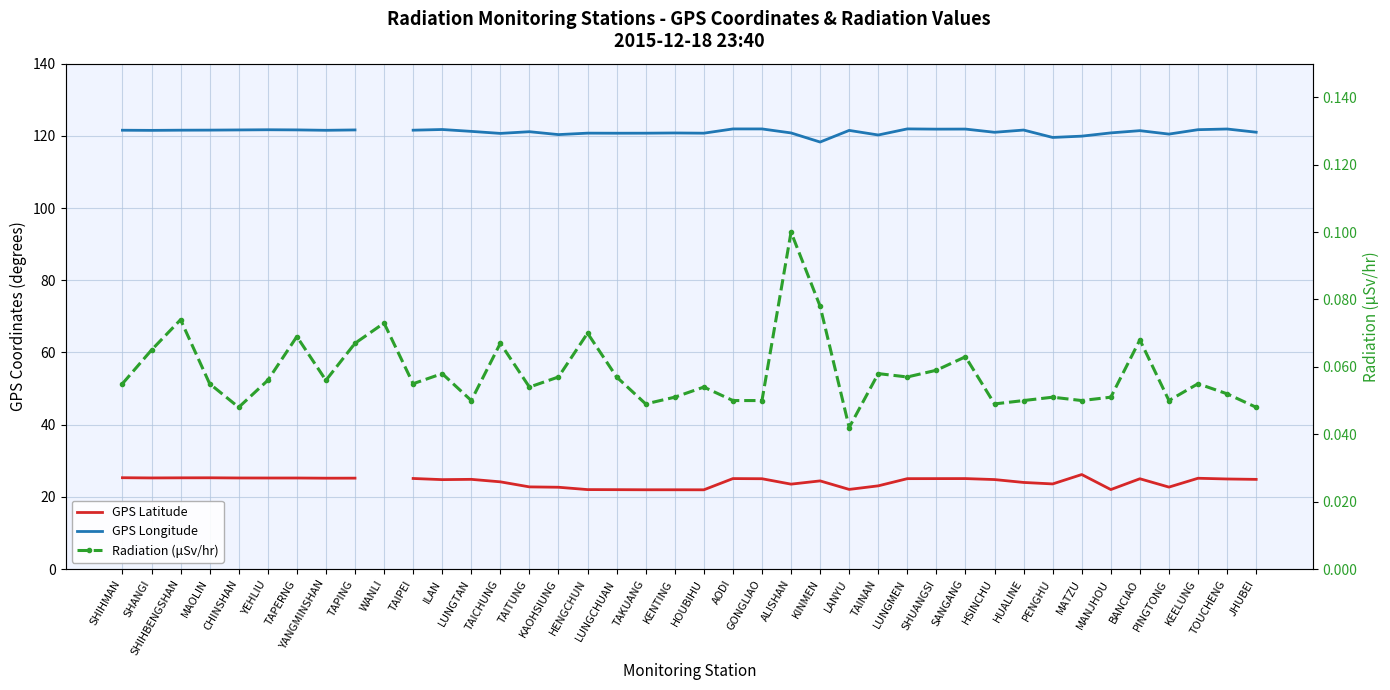

True or false: GPS Longitude has a value of 217.4 at AODI.

False